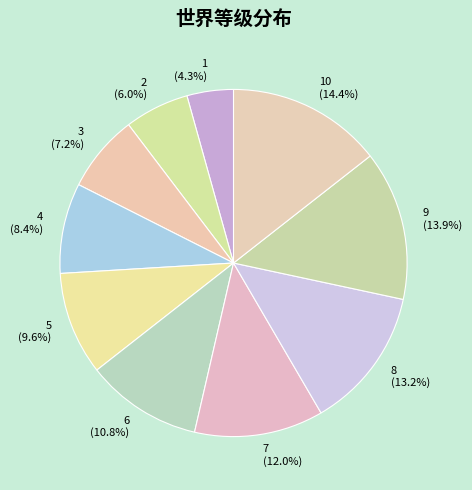

Approximately how many times larger is the value at 7 compared to 1?

2.8